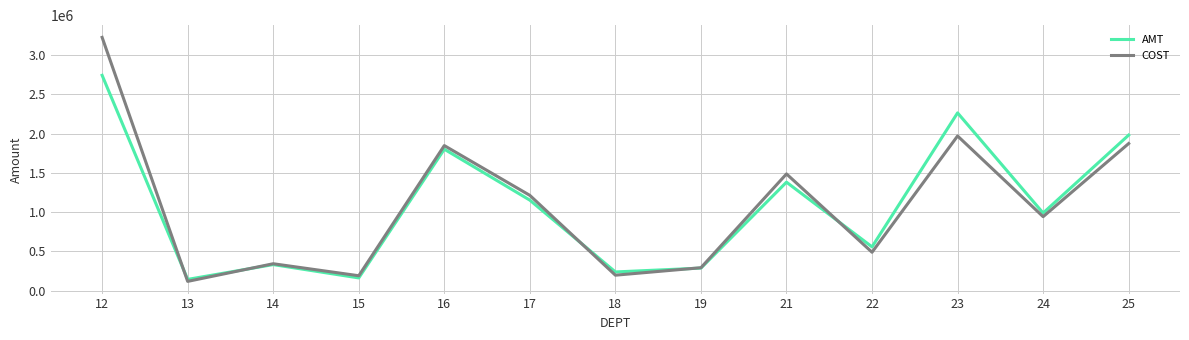

At which category is the sum across all series the highest?

12